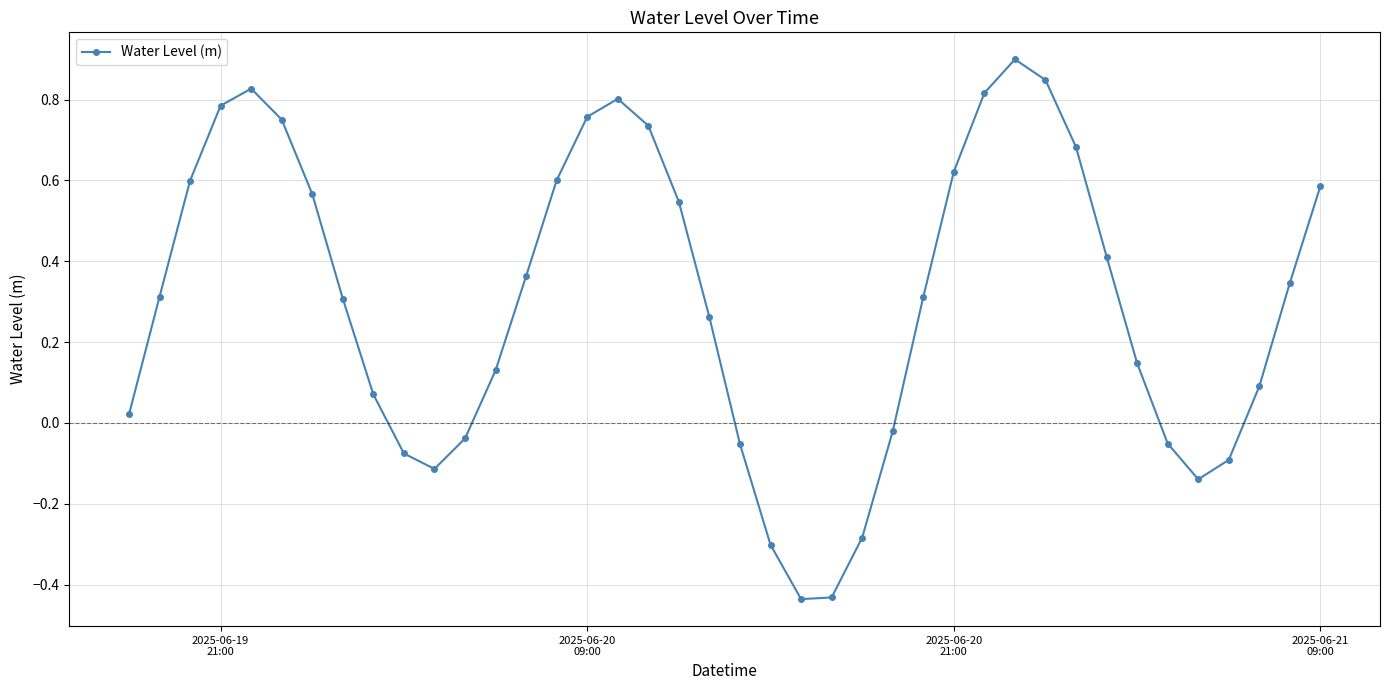

What is the maximum value shown in the chart?

0.9